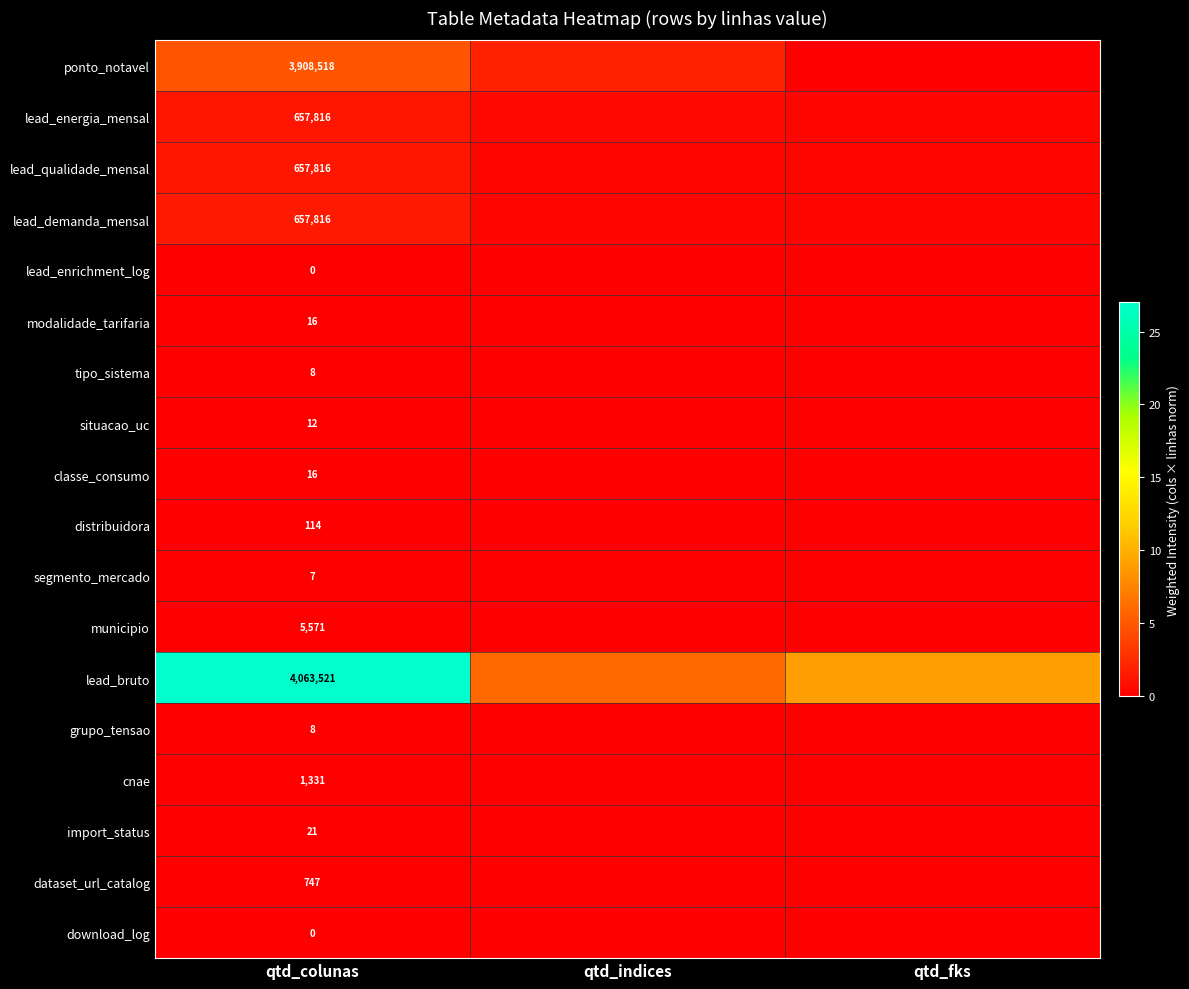

At which category does the chart reach its minimum across all series?

qtd_fks